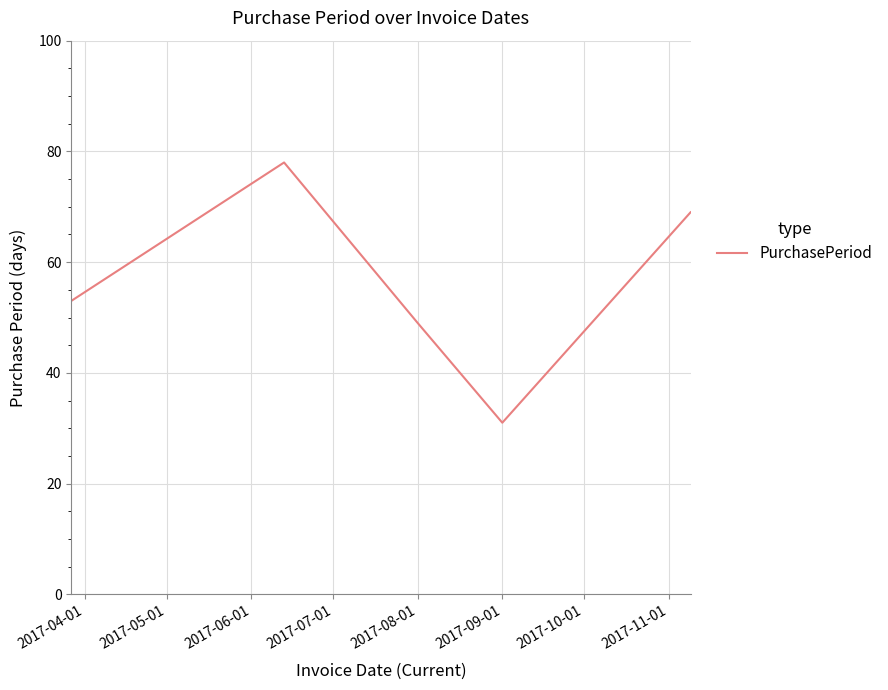

What is the minimum value shown in the chart?

31